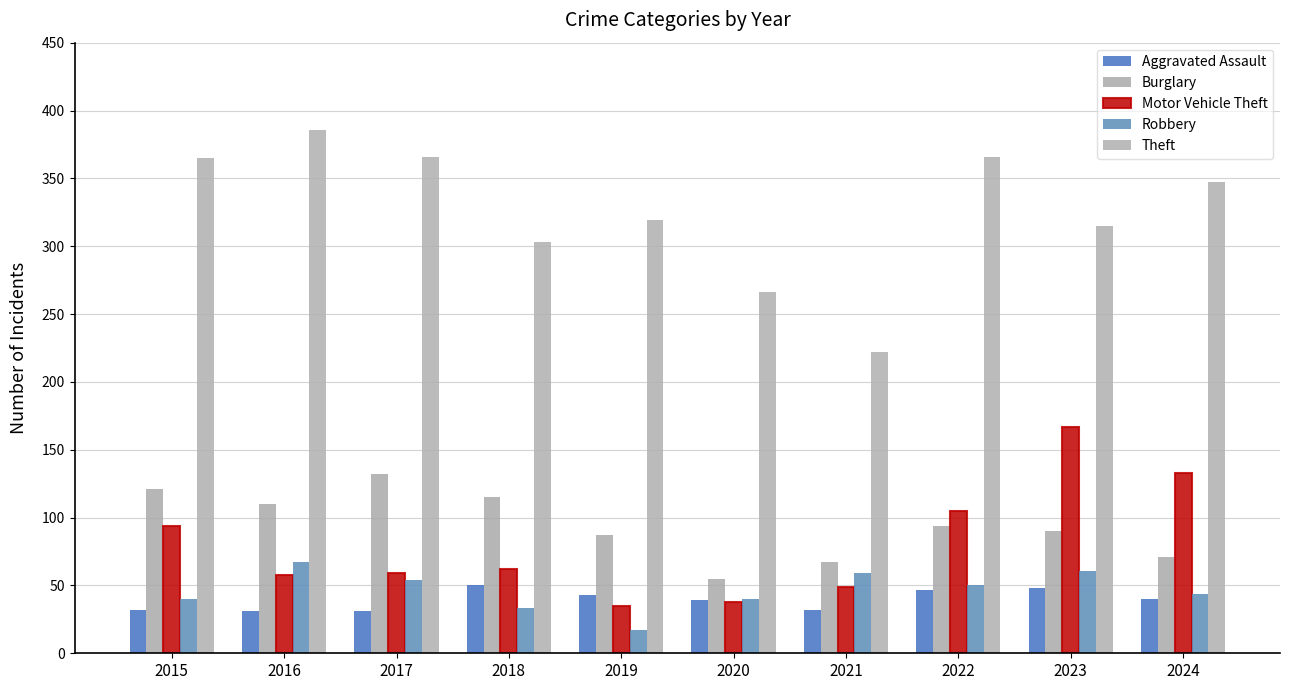

Count the number of data series in this chart.

5